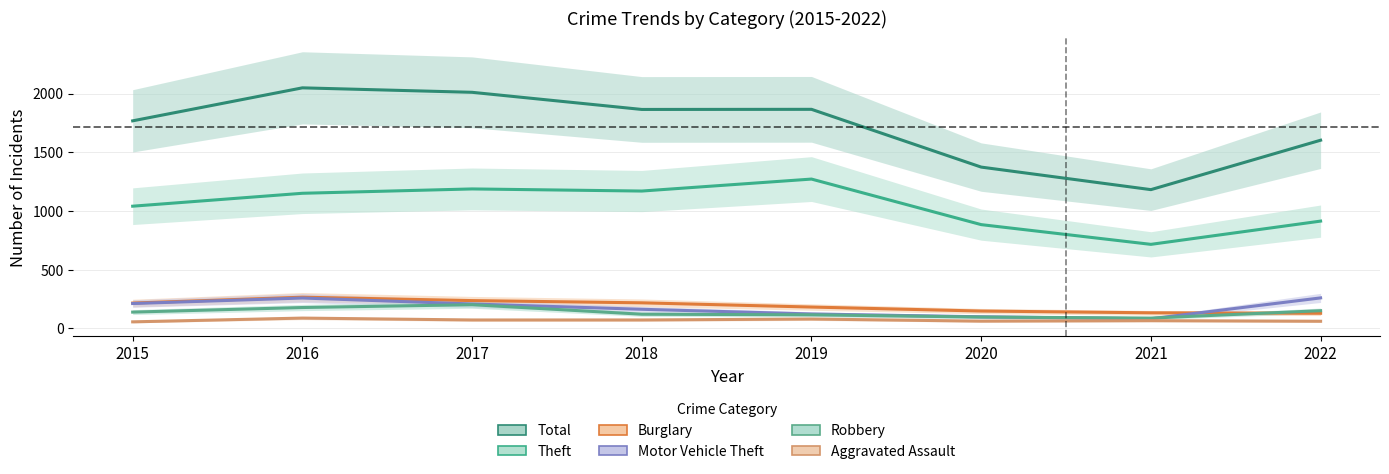

What is the average value of the Burglary series?

191